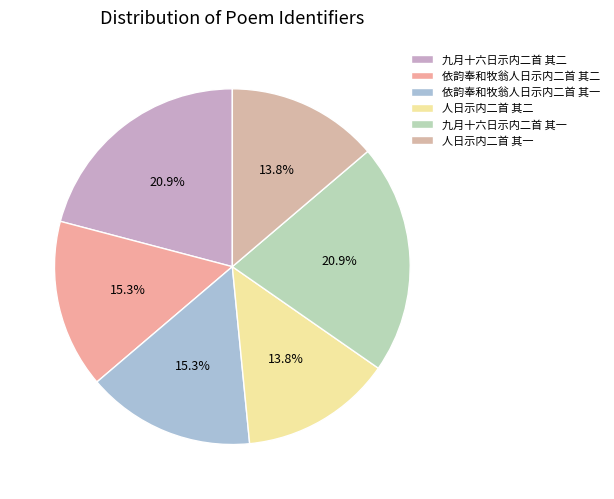

Which slice is the largest?

九月十六日示内二首 其二